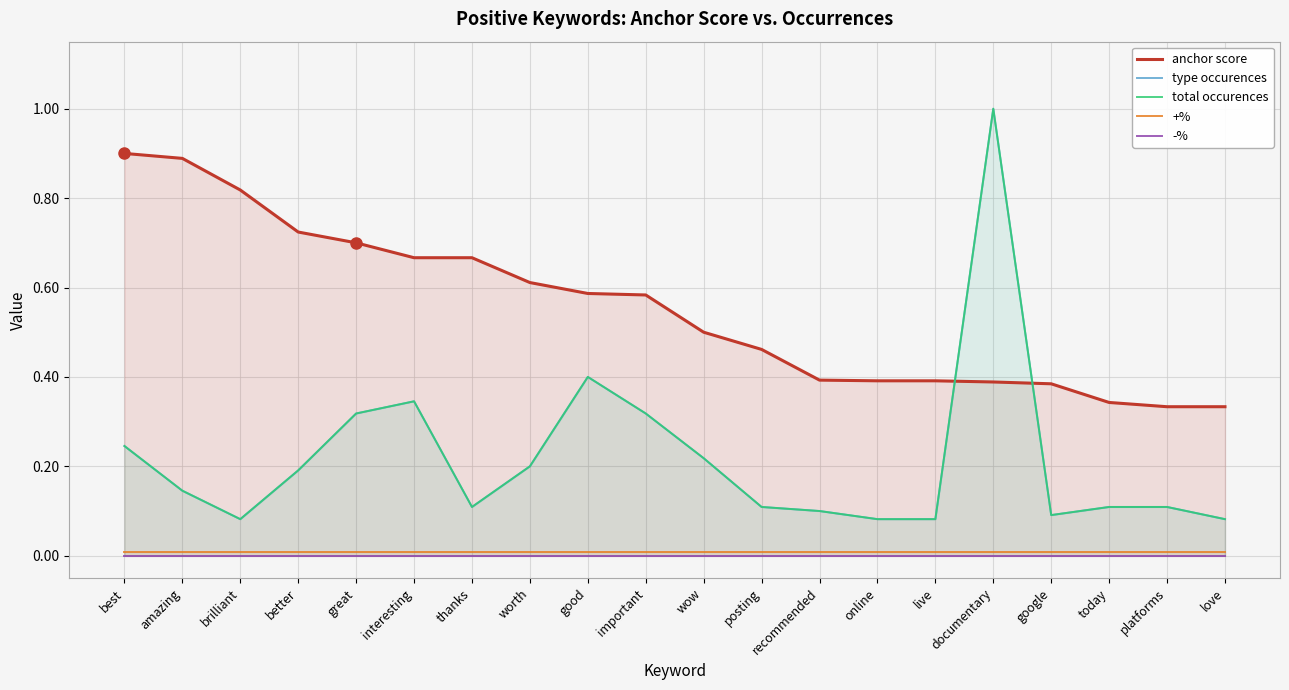

Reading left to right, transcribe all the data shown in this chart.

anchor score: best=0.9	amazing=0.9	brilliant=0.8	better=0.7	great=0.7	interesting=0.7	thanks=0.7	worth=0.6	good=0.6	important=0.6	wow=0.5	posting=0.5	recommended=0.4	online=0.4	live=0.4	documentary=0.4	google=0.4	today=0.3	platforms=0.3	love=0.3
type occurences: best=0.2	amazing=0.1	brilliant=0.1	better=0.2	great=0.3	interesting=0.3	thanks=0.1	worth=0.2	good=0.4	important=0.3	wow=0.2	posting=0.1	recommended=0.1	online=0.1	live=0.1	documentary=1.0	google=0.1	today=0.1	platforms=0.1	love=0.1
total occurences: best=0.2	amazing=0.1	brilliant=0.1	better=0.2	great=0.3	interesting=0.3	thanks=0.1	worth=0.2	good=0.4	important=0.3	wow=0.2	posting=0.1	recommended=0.1	online=0.1	live=0.1	documentary=1.0	google=0.1	today=0.1	platforms=0.1	love=0.1
+%: best=0.0	amazing=0.0	brilliant=0.0	better=0.0	great=0.0	interesting=0.0	thanks=0.0	worth=0.0	good=0.0	important=0.0	wow=0.0	posting=0.0	recommended=0.0	online=0.0	live=0.0	documentary=0.0	google=0.0	today=0.0	platforms=0.0	love=0.0
-%: best=0.0	amazing=0.0	brilliant=0.0	better=0.0	great=0.0	interesting=0.0	thanks=0.0	worth=0.0	good=0.0	important=0.0	wow=0.0	posting=0.0	recommended=0.0	online=0.0	live=0.0	documentary=0.0	google=0.0	today=0.0	platforms=0.0	love=0.0